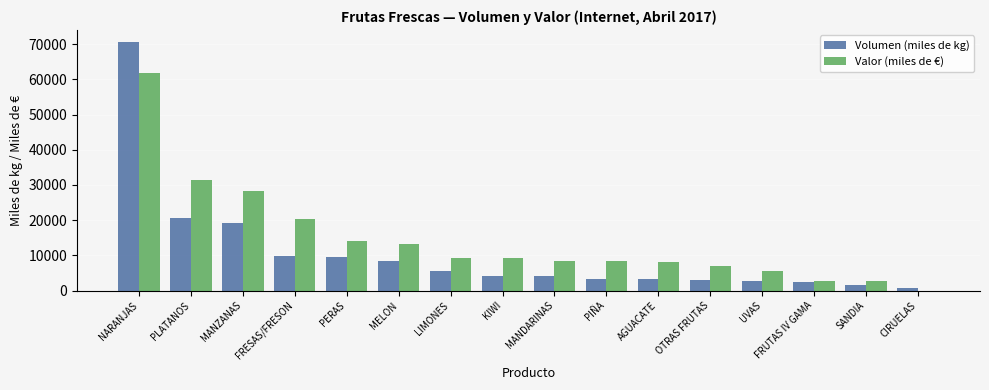

How many groups of bars are there?

16